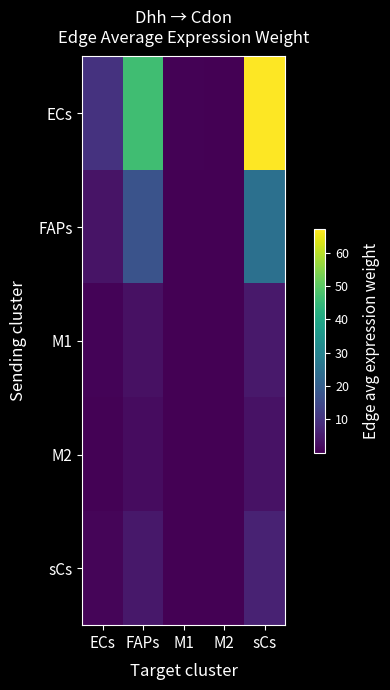

Reading left to right, what are all the values shown in this chart?

ECs: ECs=9.9	FAPs=46.5	M1=0.4	M2=0.2	sCs=67.1
FAPs: ECs=3.6	FAPs=17.1	M1=0.2	M2=0.1	sCs=24.7
M1: ECs=0.7	FAPs=3.1	M1=0.0	M2=0.0	sCs=4.5
M2: ECs=0.5	FAPs=2.3	M1=0.0	M2=0.0	sCs=3.3
sCs: ECs=0.9	FAPs=4.4	M1=0.0	M2=0.0	sCs=6.3